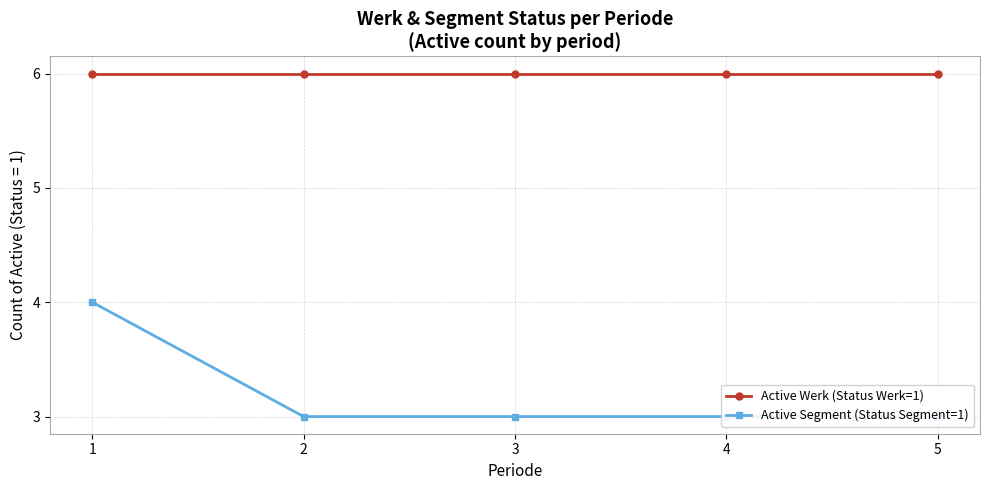

What is the average value of the Active Werk (Status Werk=1) series?

6